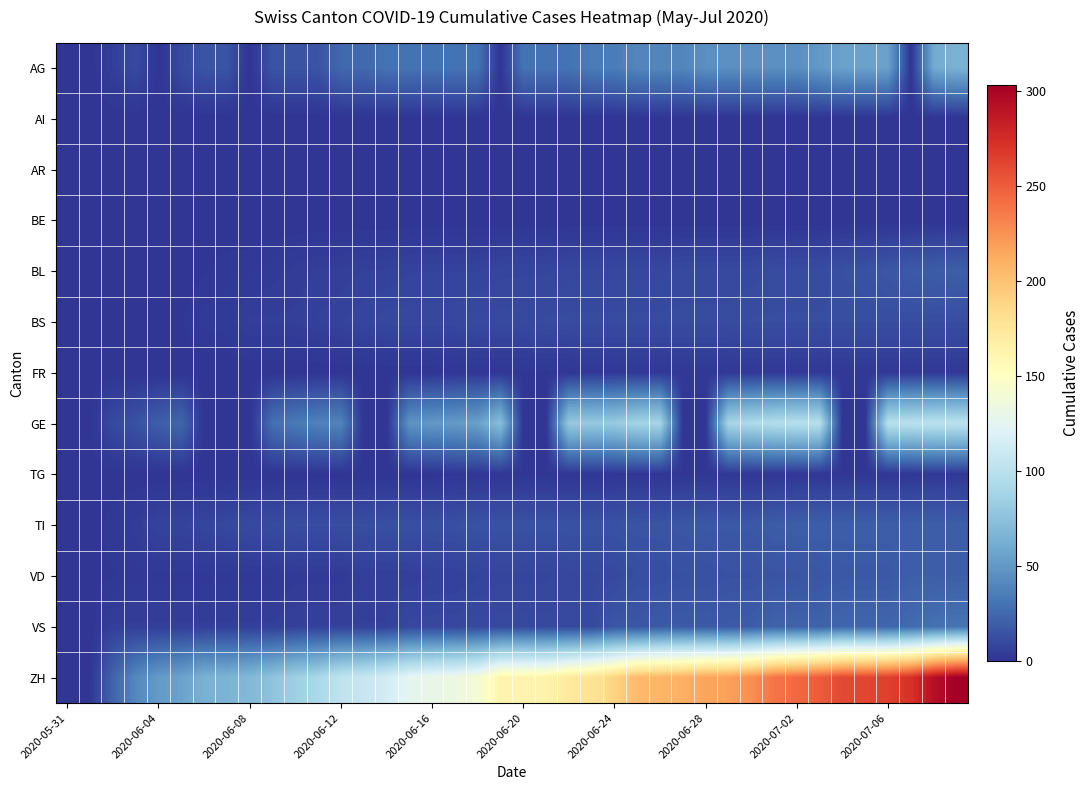

Which series has the largest range (max minus min)?

ZH